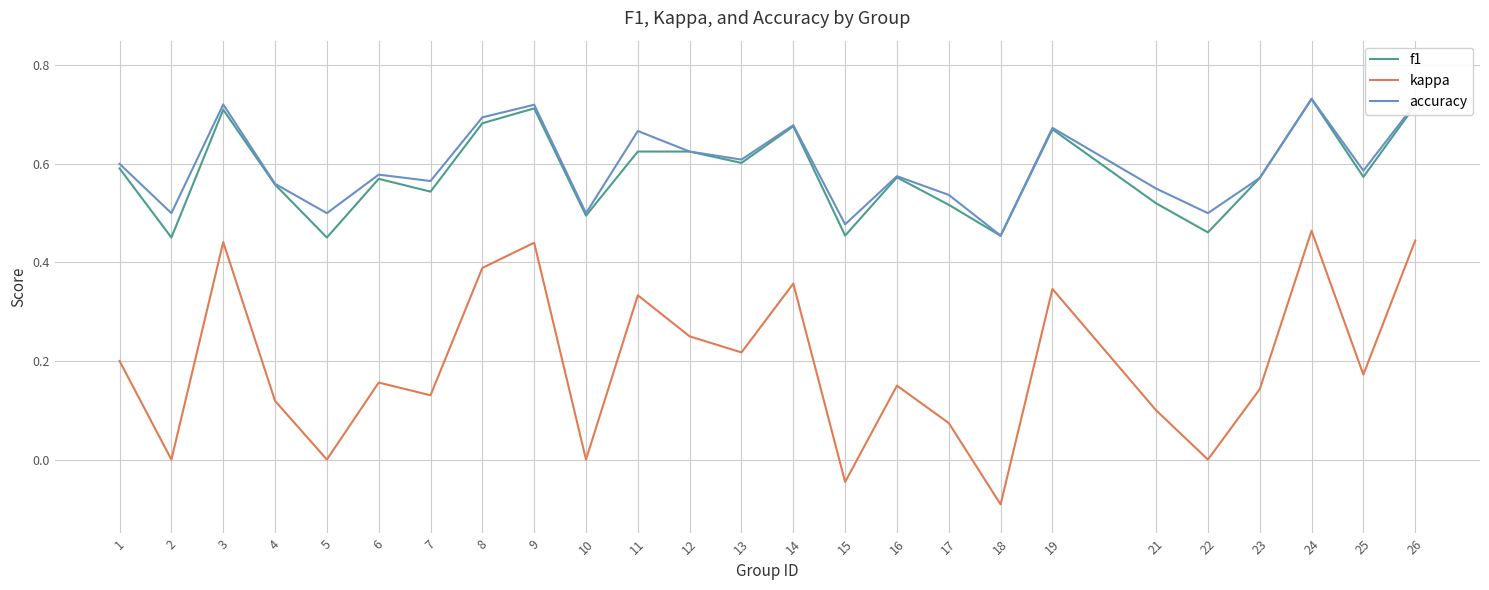

At how many categories does at least one series exceed 0?

25